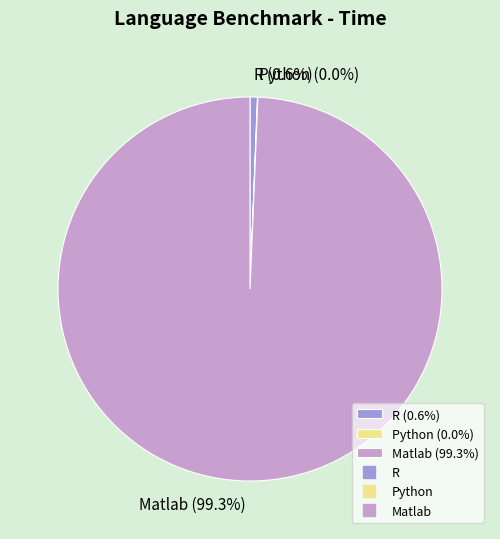

Is there a majority slice in this chart?

Yes